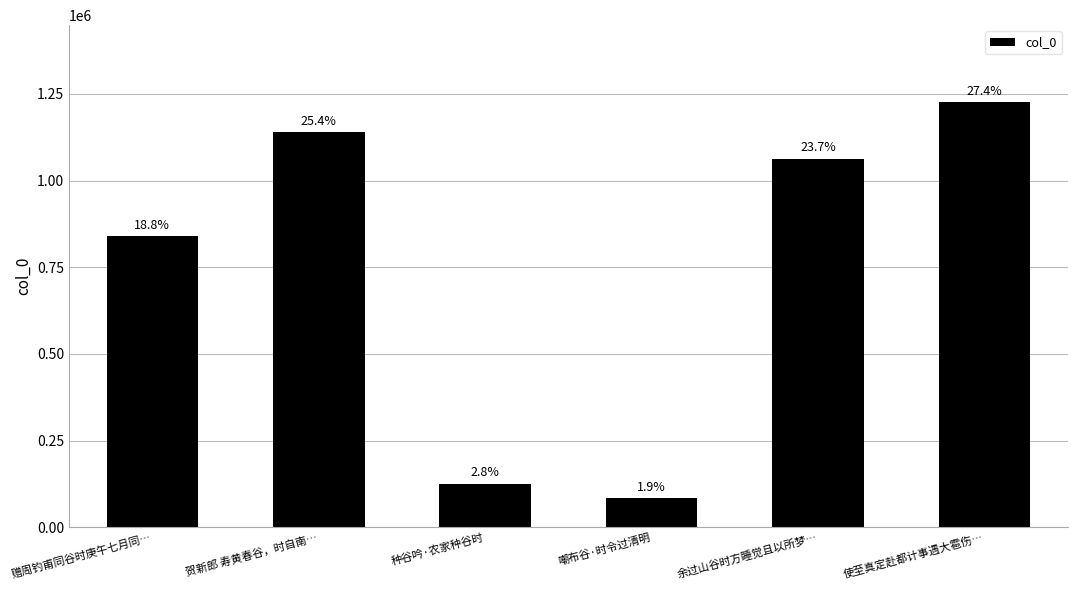

Are the bars horizontal?

No